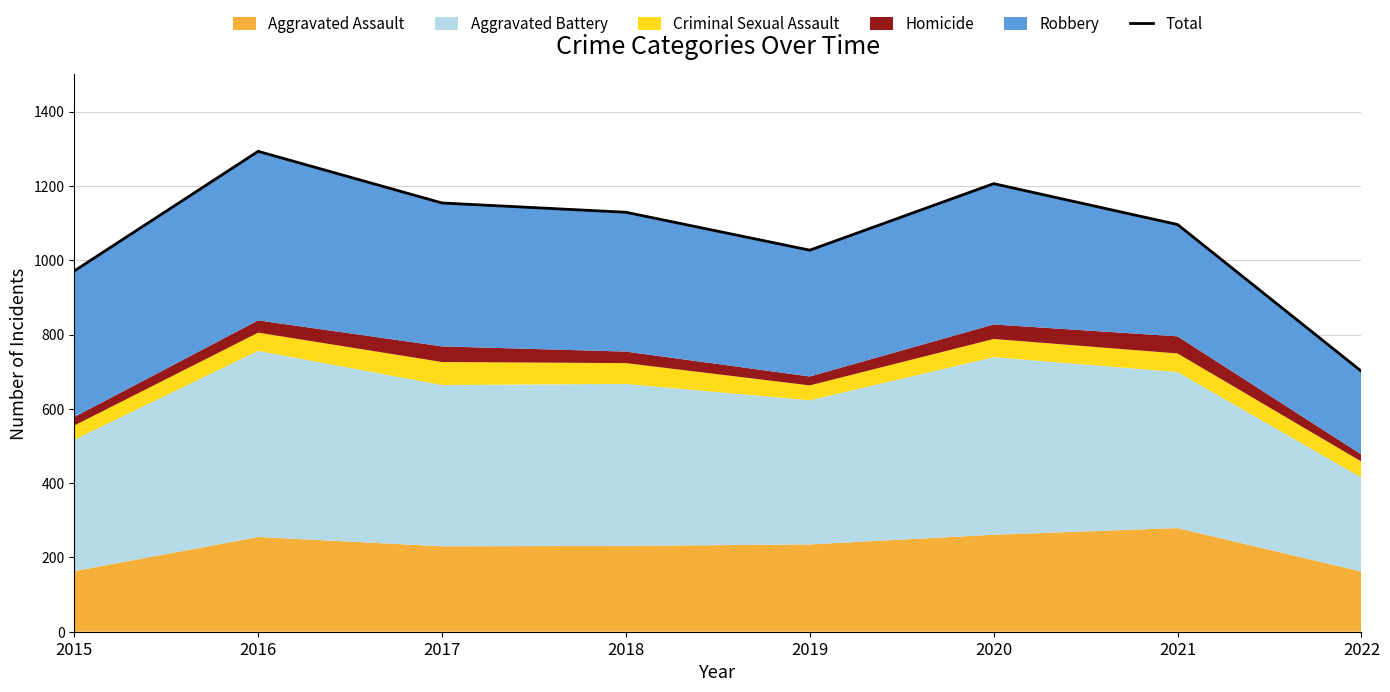

How many values are below 1129?

4